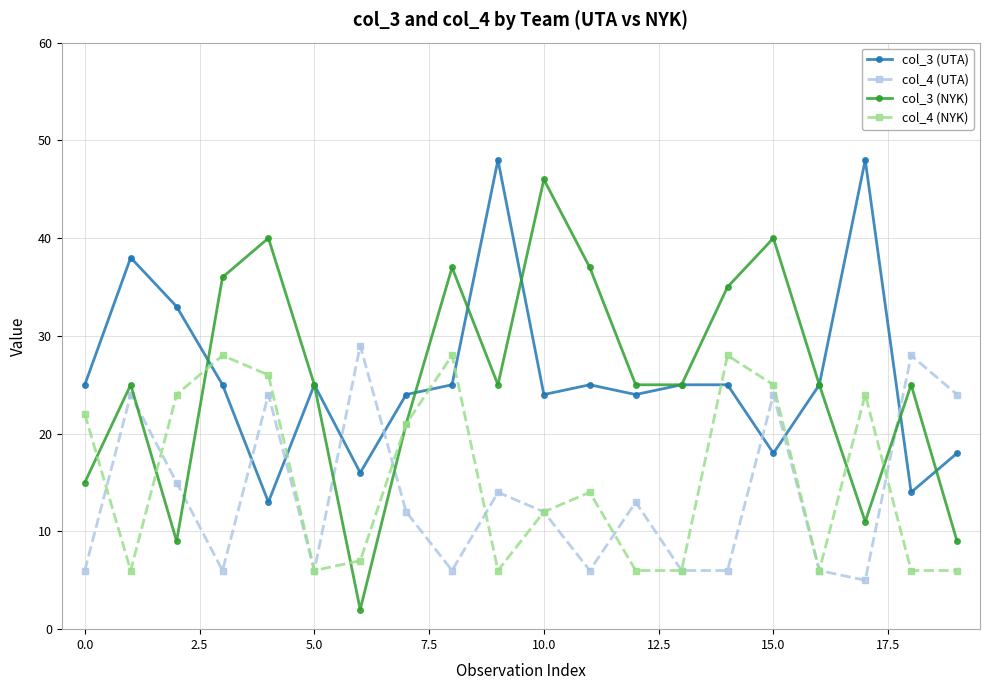

Which series has the largest range (max minus min)?

col_3 (NYK)